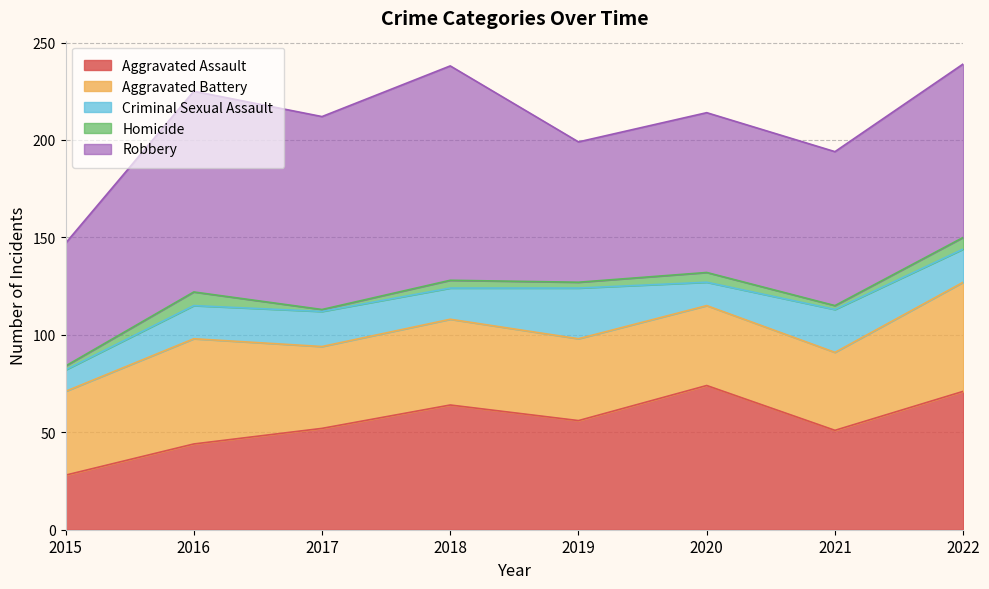

What is the total value across all series at 2015?

147